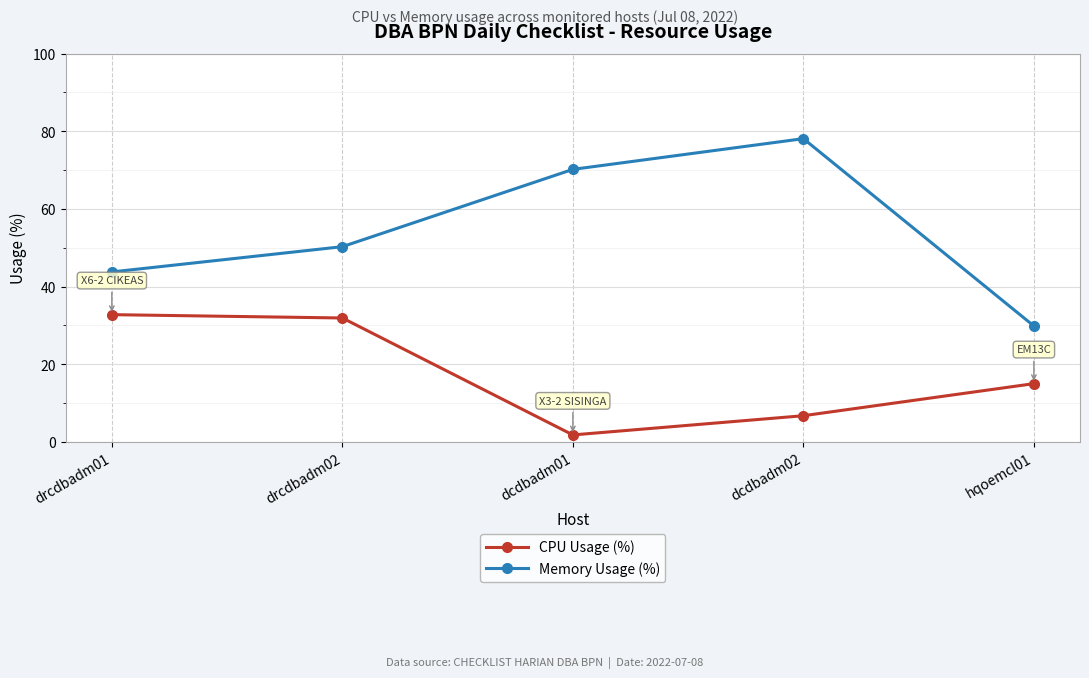

How many data points does each series have?

5